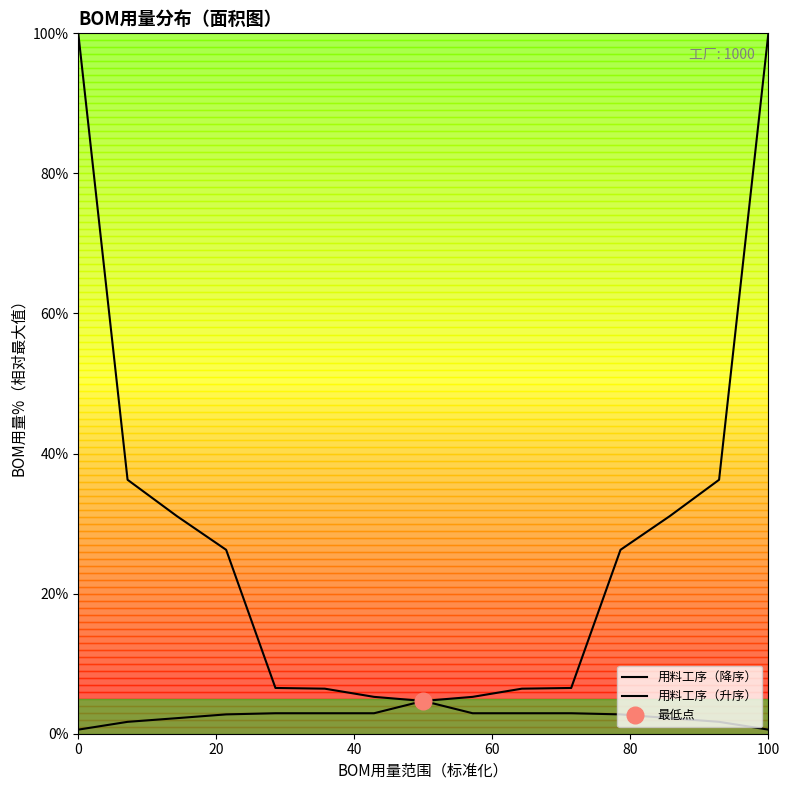

What is the greatest value displayed?

100.0